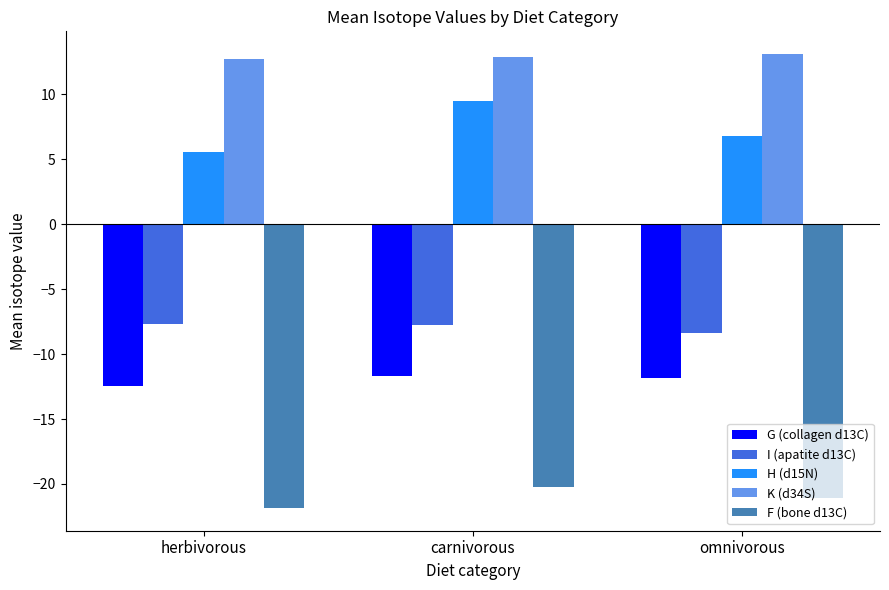

Where does the H (d15N) series first go above 6?

carnivorous